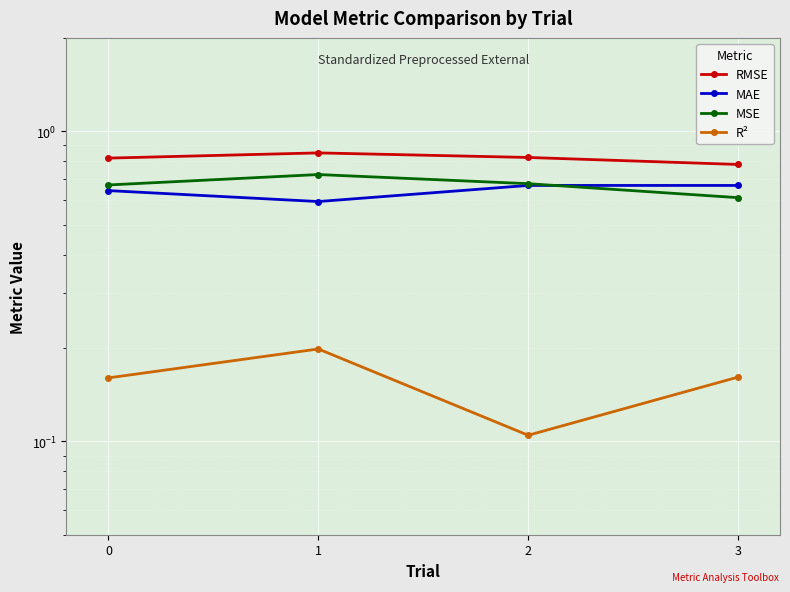

Count the number of data series in this chart.

4